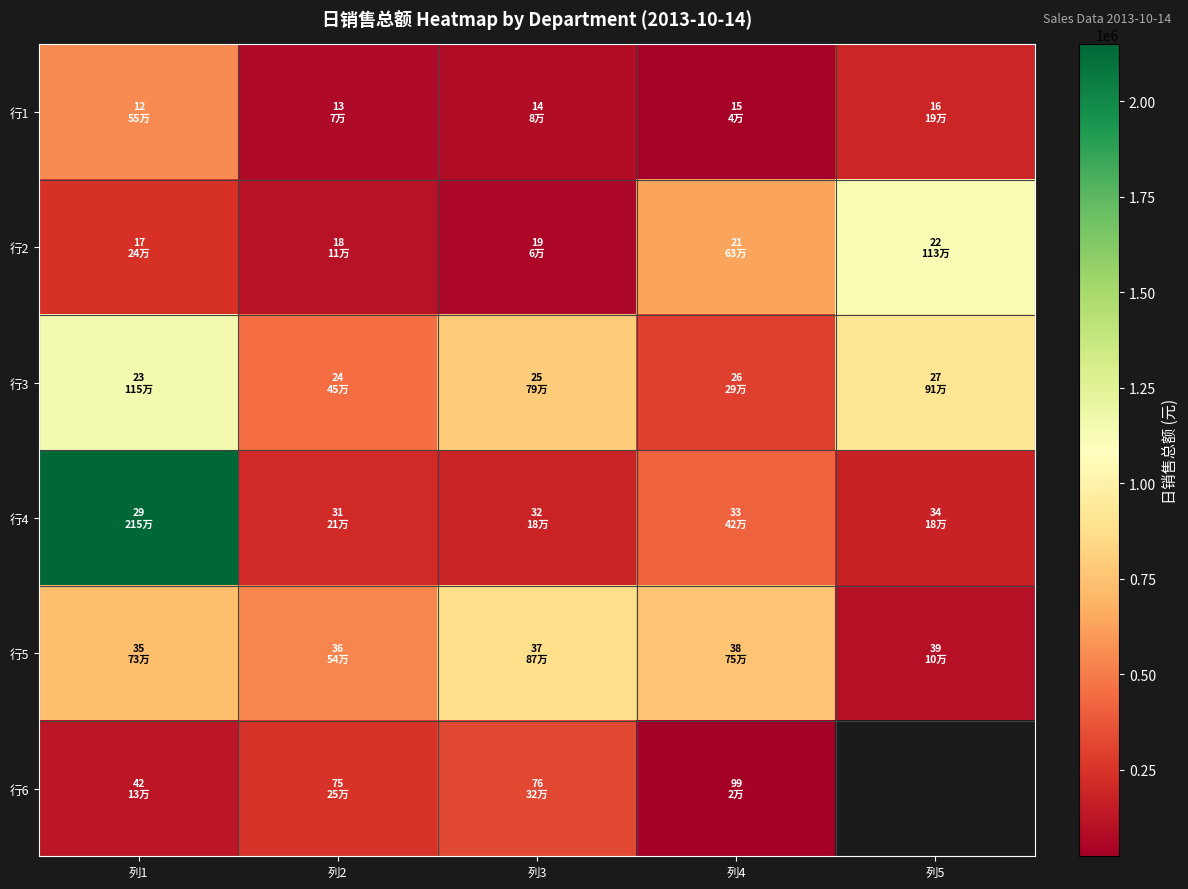

Which series has the widest spread of values?

行4